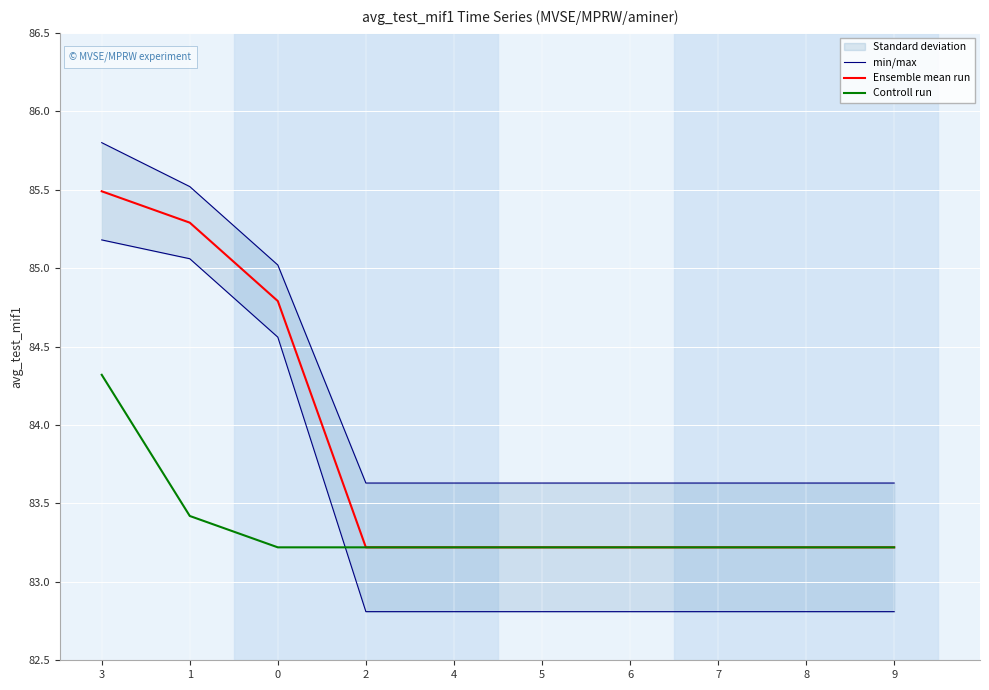

List the labels in order of Controll run value, smallest first.

0, 2, 4, 5, 6, 7, 8, 9, 1, 3